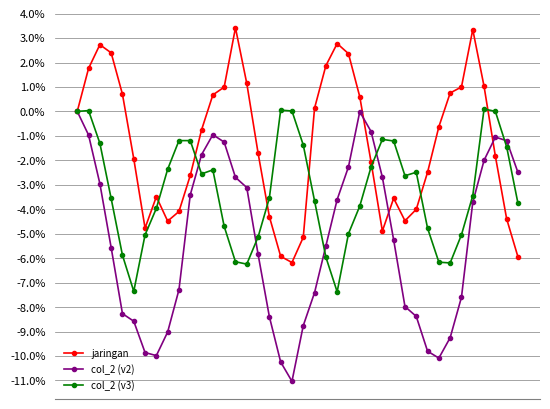

Rank the categories by jaringan value from lowest to highest.

19, 39, 18, 20, 27, 6, 8, 29, 38, 17, 9, 30, 28, 7, 10, 31, 26, 5, 37, 16, 11, 32, 0, 21, 25, 12, 4, 33, 13, 34, 36, 15, 1, 22, 24, 3, 2, 23, 35, 14